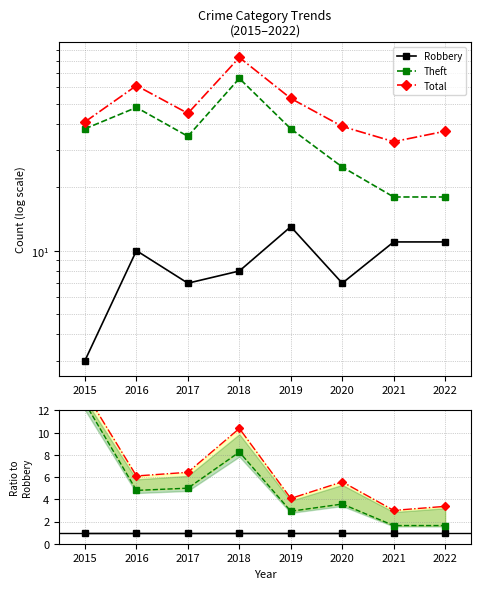

What are all the series names shown in the legend?

Robbery, Theft, Total